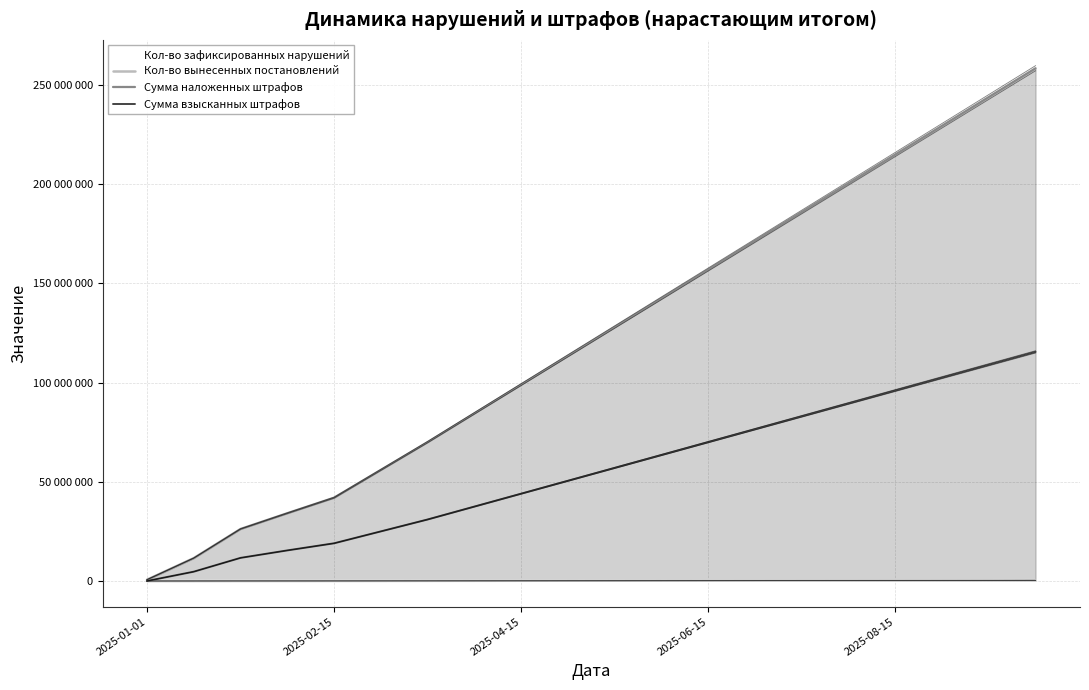

Does the chart have visible grid lines?

Yes